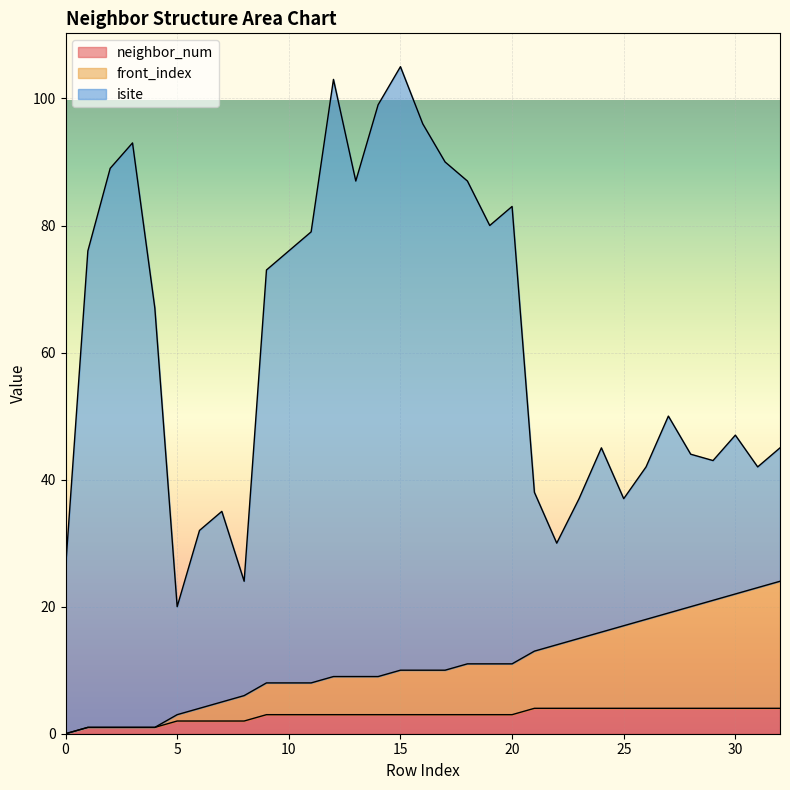

True or false: neighbor_num has a value of 4 at 30.

True